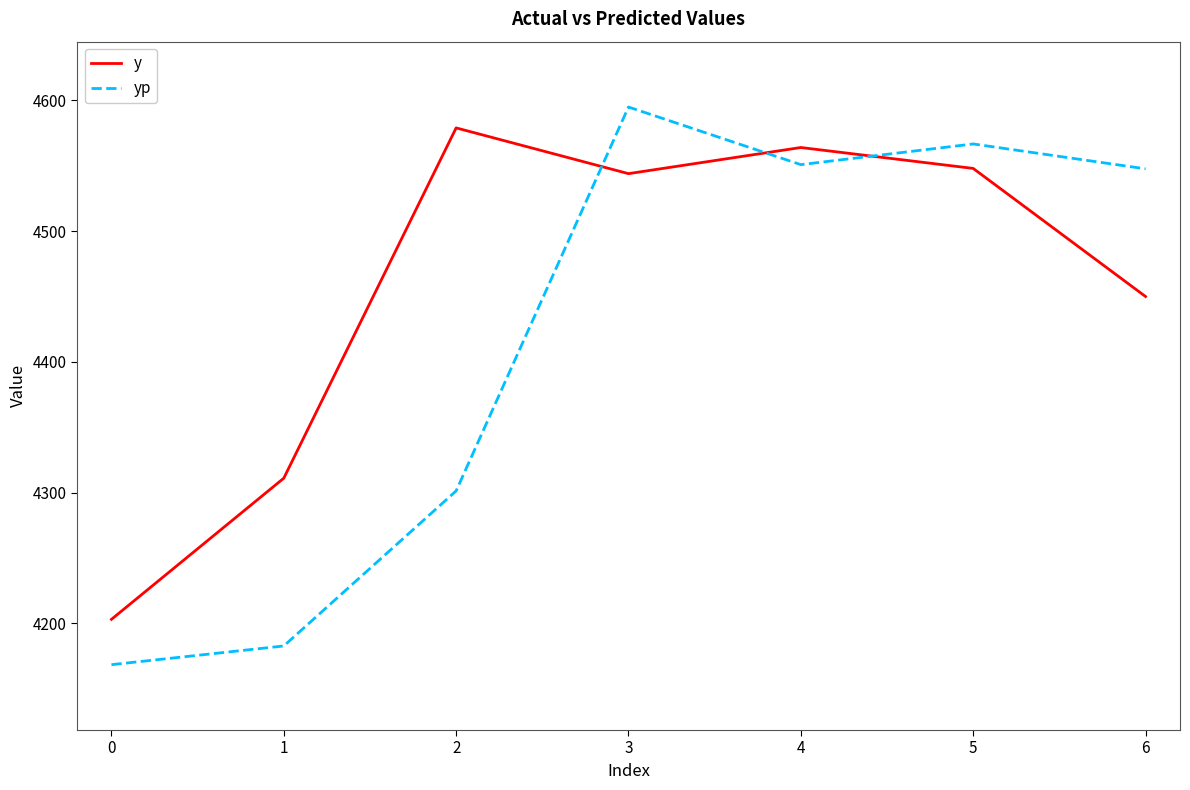

What is the highest value of the yp series?

4595.0